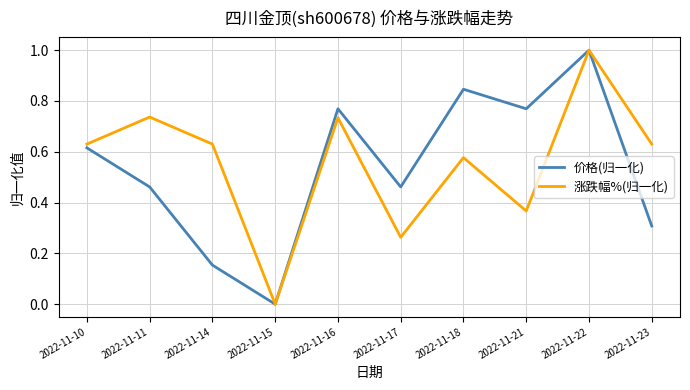

What is the total value across all series at 2022-11-18?

1.4